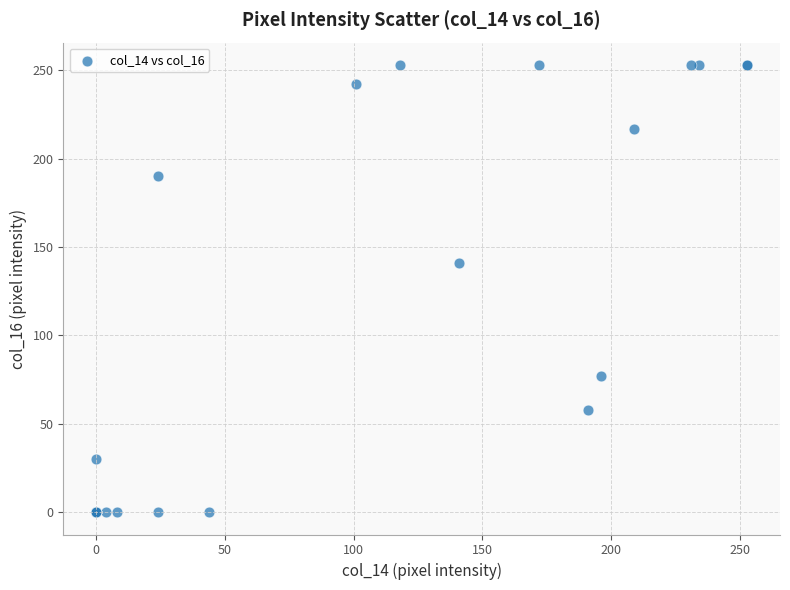

What Y value in the scatter plot is closest to 126?

141